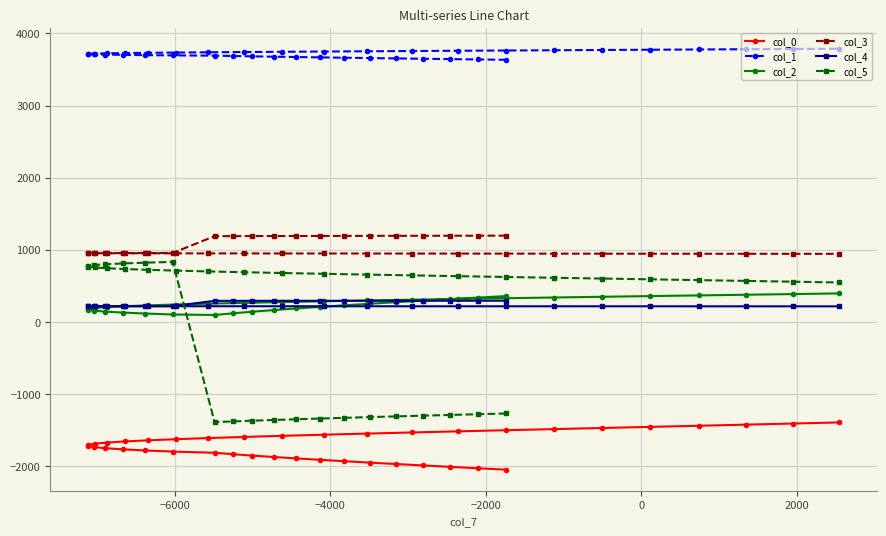

What is the highest value of the col_3 series?

1195.6